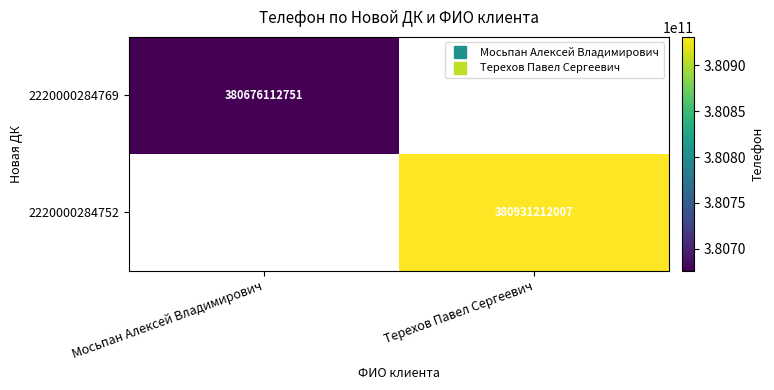

Rank the categories by 2220000284752 value from lowest to highest.

Мосьпан Алексей Владимирович, Терехов Павел Сергеевич